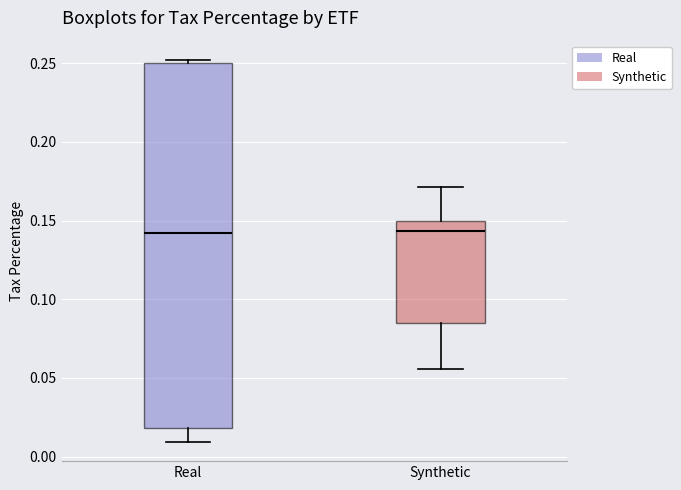

Where does the upper whisker of the box for Synthetic end on the y-axis? The values are not printed on the chart, so give them approximately, as read against the axis.

0.170